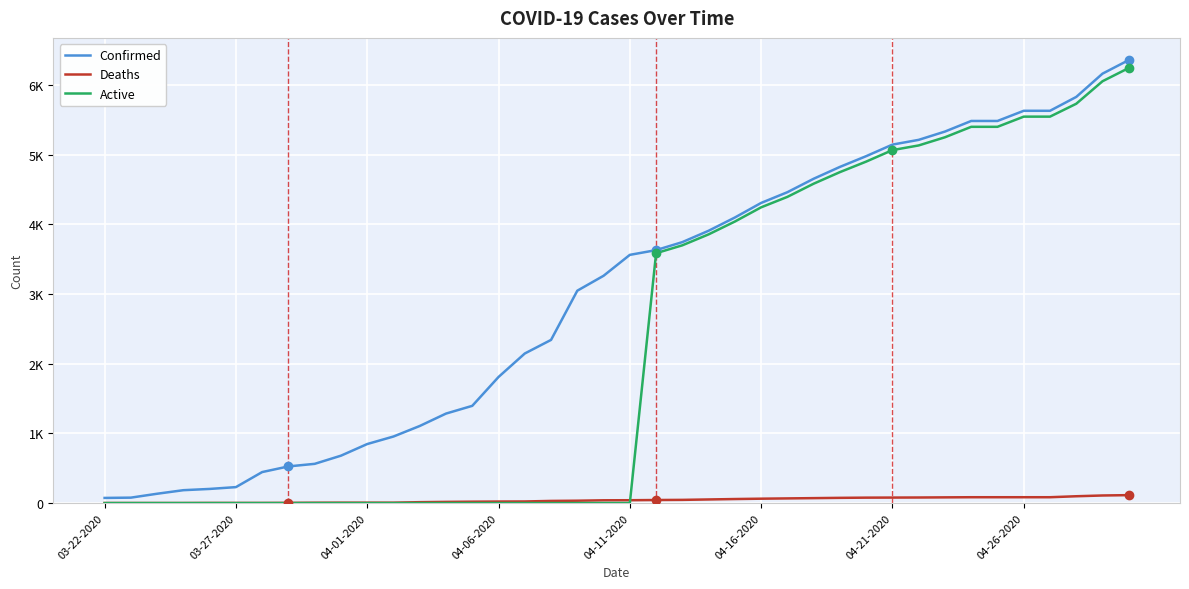

What is the value of the Active point at the 24th from the left?

3855